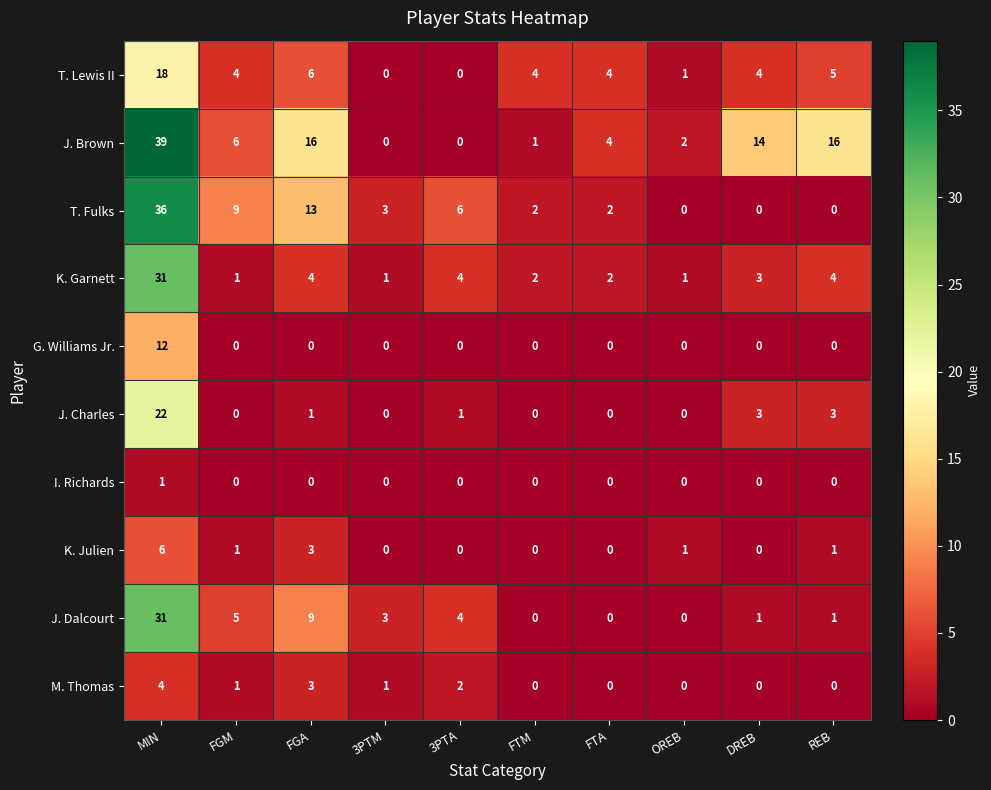

What is the difference between the J. Charles values at MIN and FGA?

21